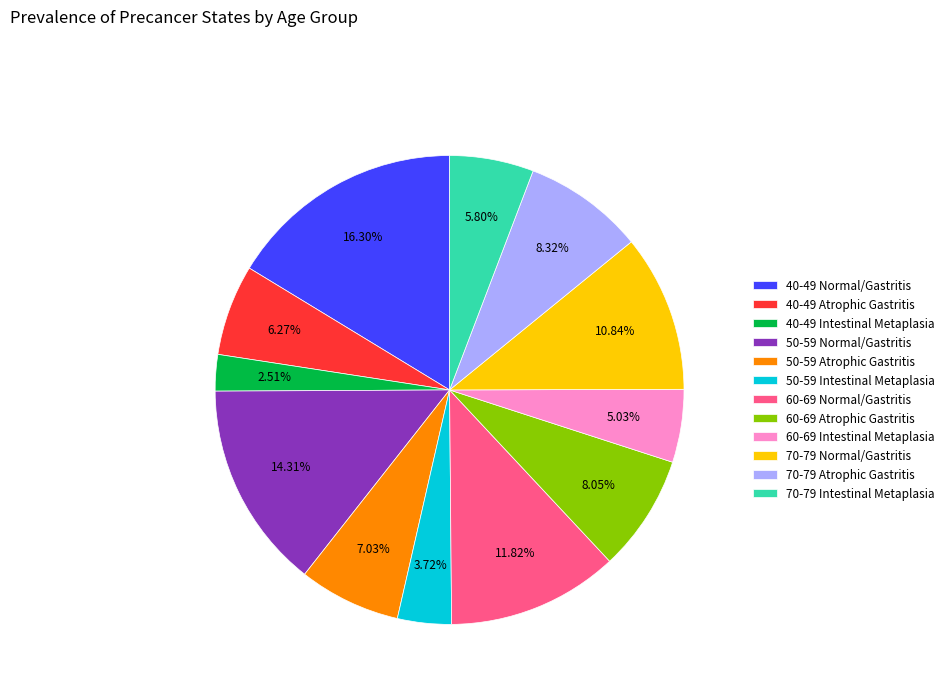

What portion of the pie excludes 70-79 Atrophic Gastritis?

91.7%